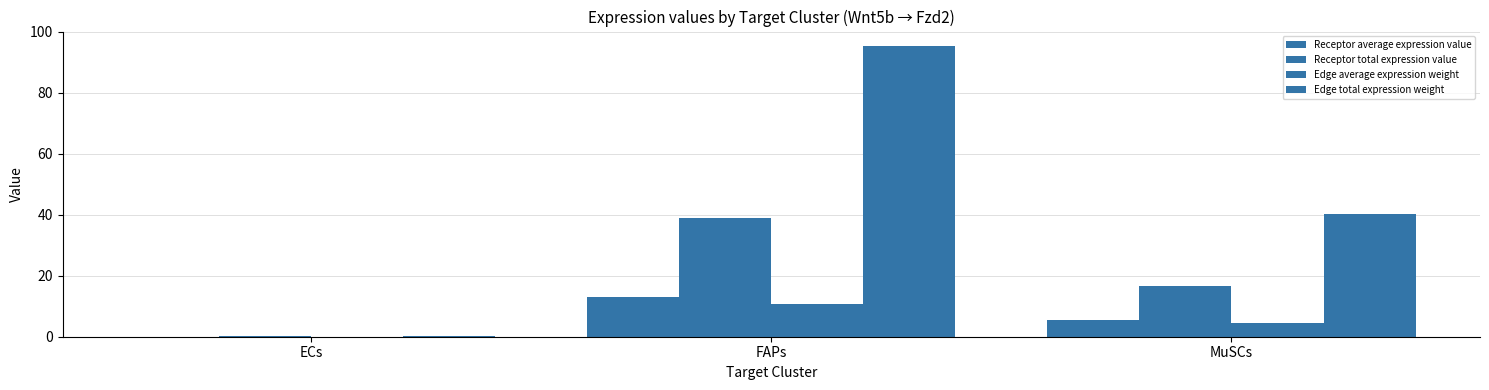

Is the value of Receptor average expression value at FAPs greater than the value of Edge total expression weight at ECs?

Yes